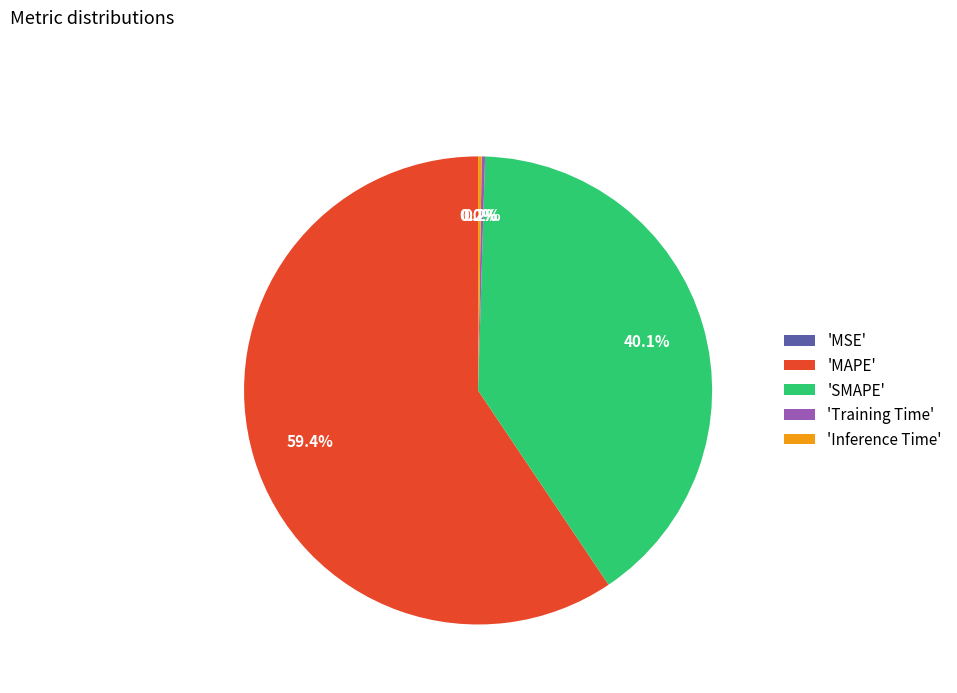

Which category has the biggest portion of the pie?

'MAPE'